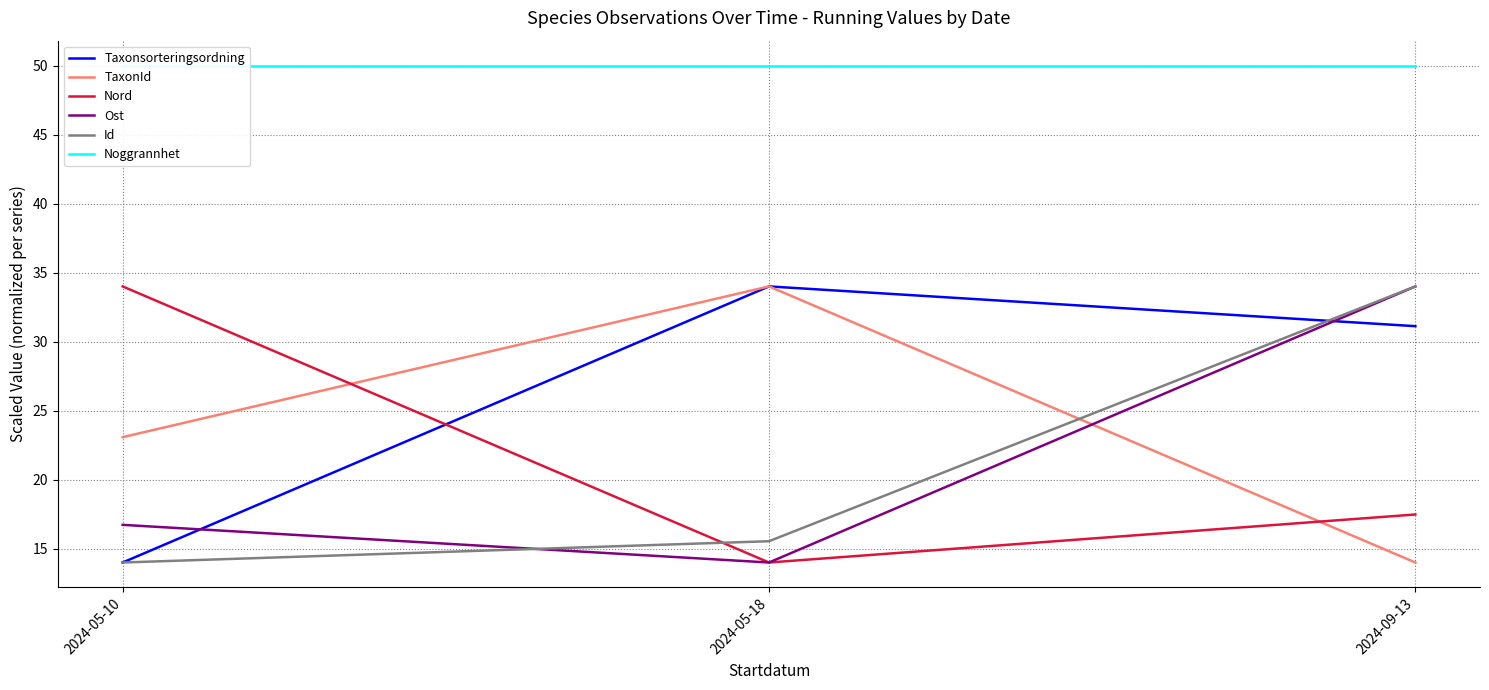

The value of Ost at 2024-05-18 is 20.3. True or false?

False